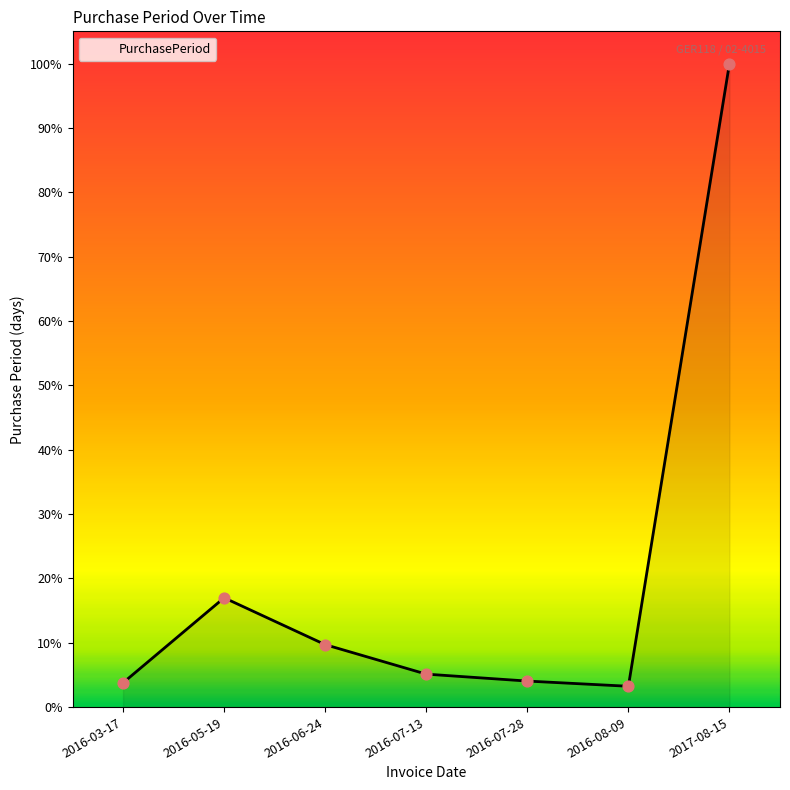

Does the chart have visible grid lines?

No